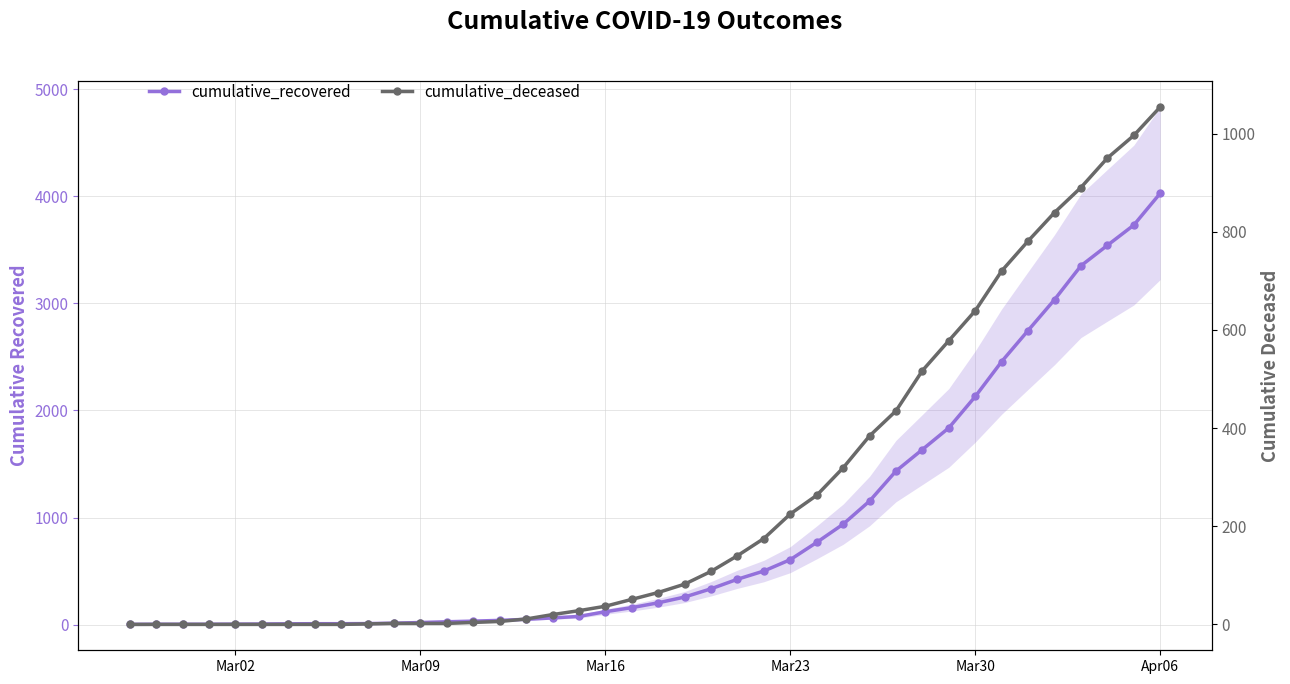

Which series has the largest total across all categories?

cumulative_recovered